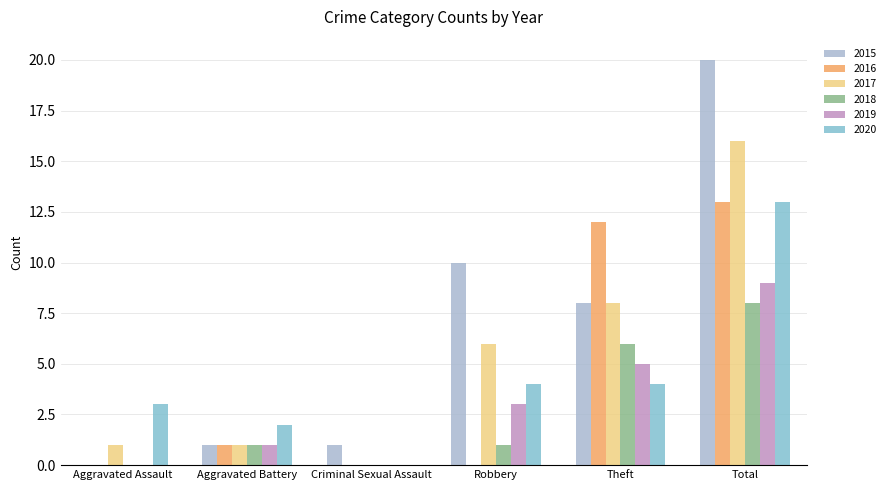

How many series are shown in this chart?

6